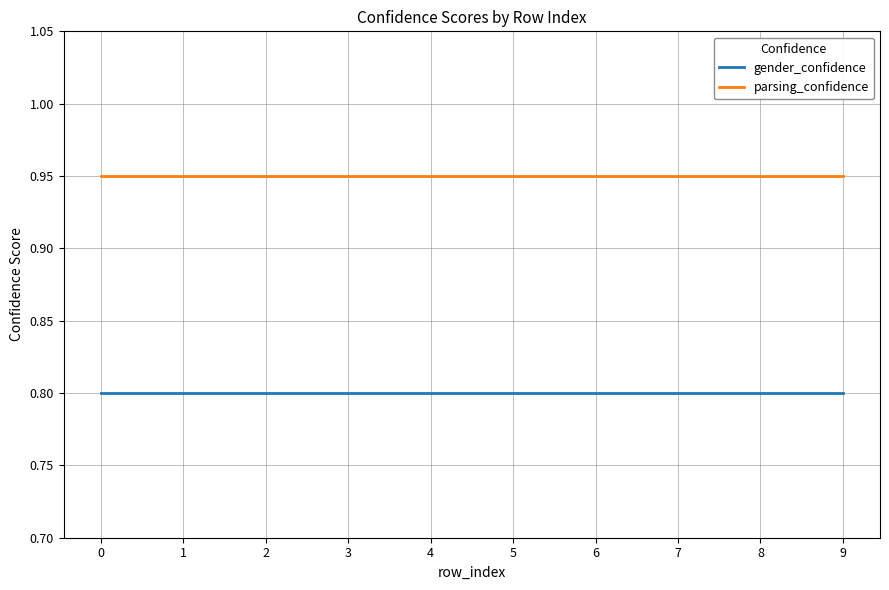

Which series has the largest total across all categories?

parsing_confidence